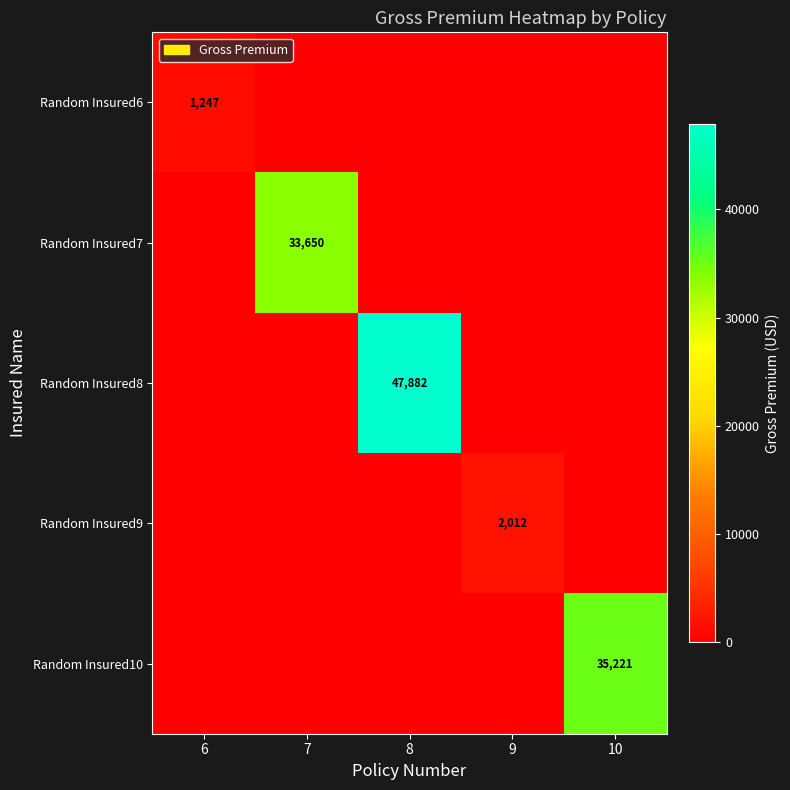

The Random Insured9 series shows 2012 at 9. True or false?

True